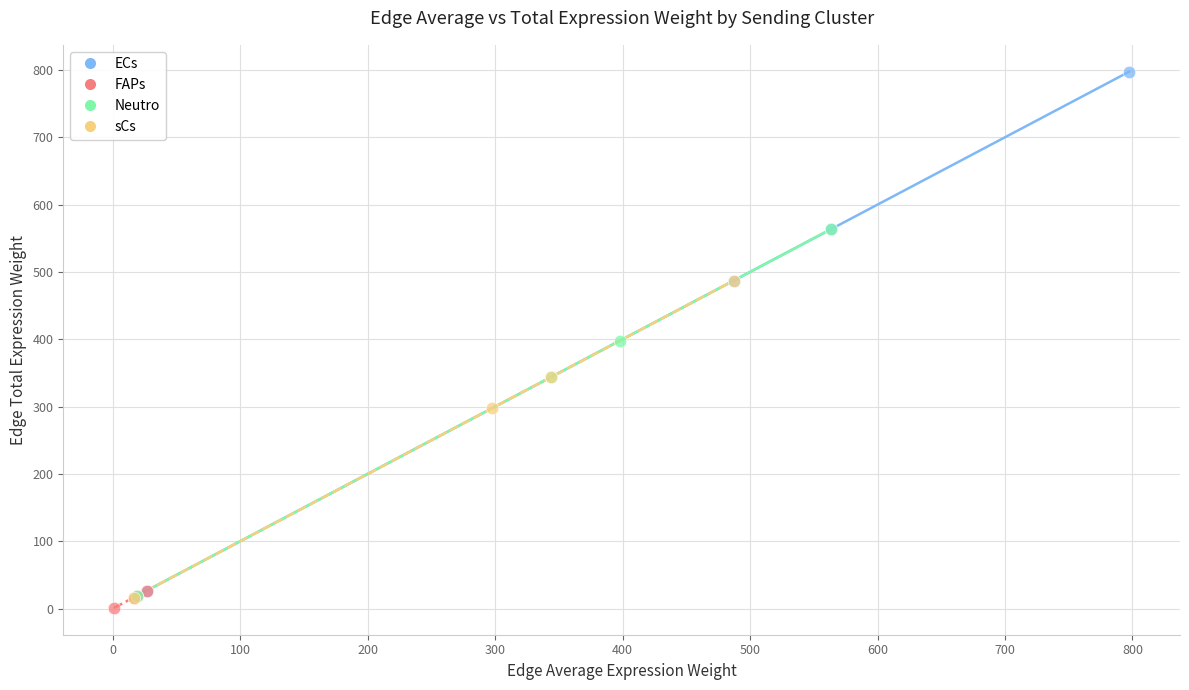

Which series reaches the maximum Y coordinate?

ECs